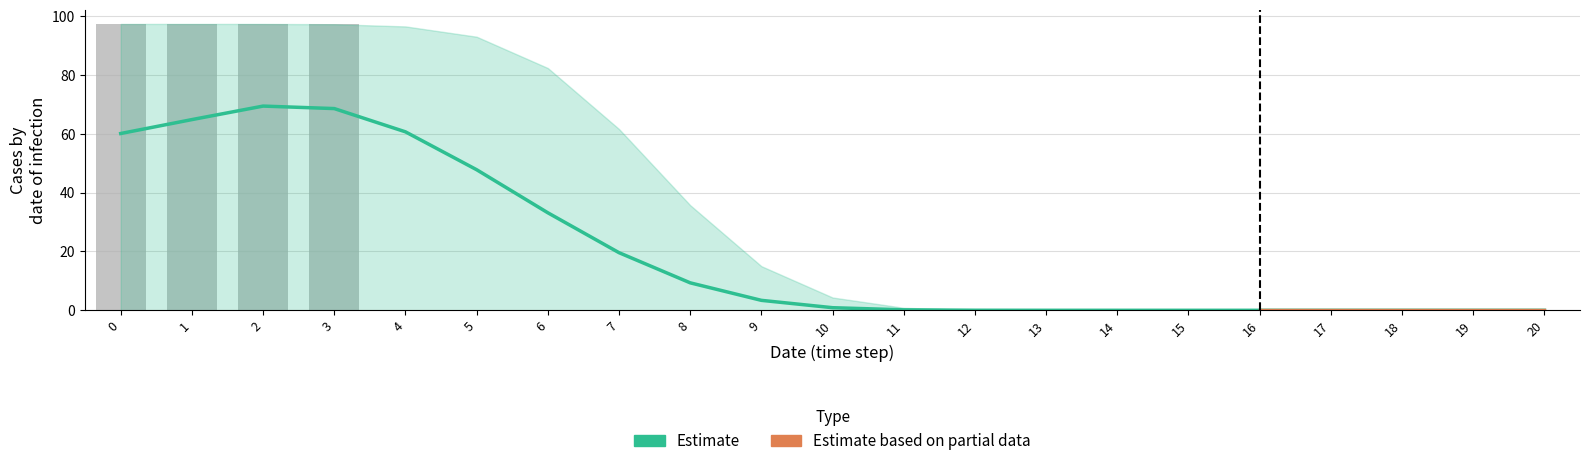

What is the greatest value displayed?

97.3